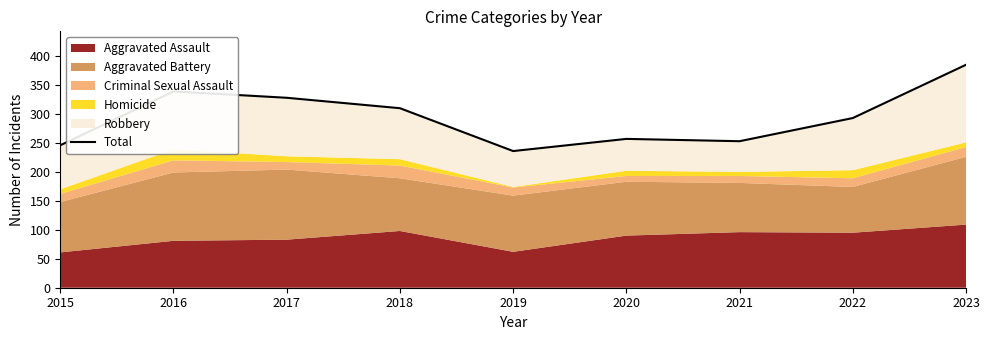

What is the sum of all values?

2647